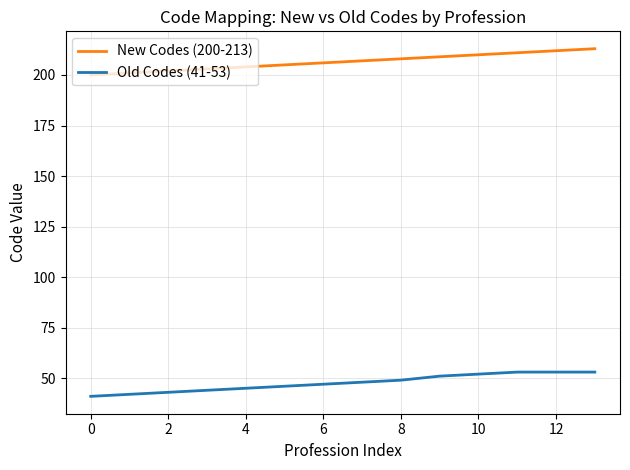

How many distinct data groups are displayed?

2